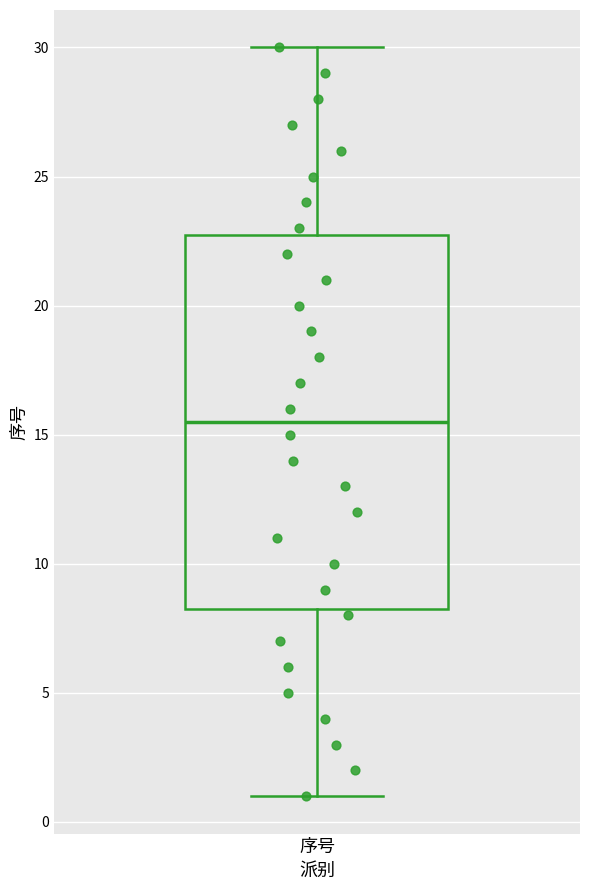

Read this box plot against the y-axis: the position of the median line, the range covered by the box, and the ends of both whiskers. The values are not printed on the chart, so give them approximately, as read against the axis.

median 15.5, box 8.5 to 23.0, whiskers 1.0 to 30.0